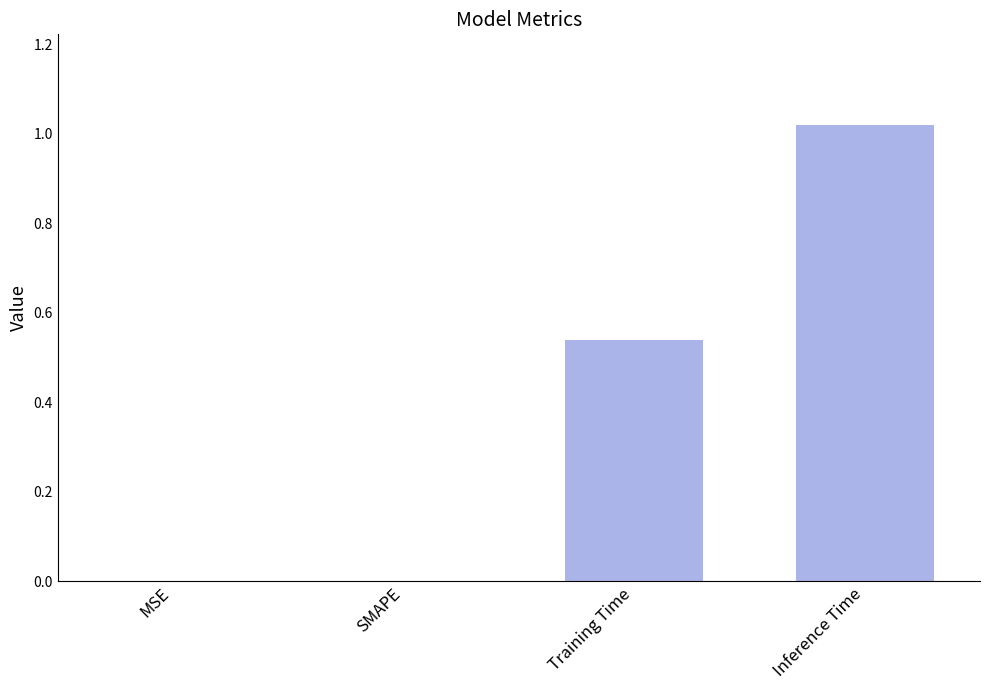

At which category does the chart reach its peak across all series?

Inference Time